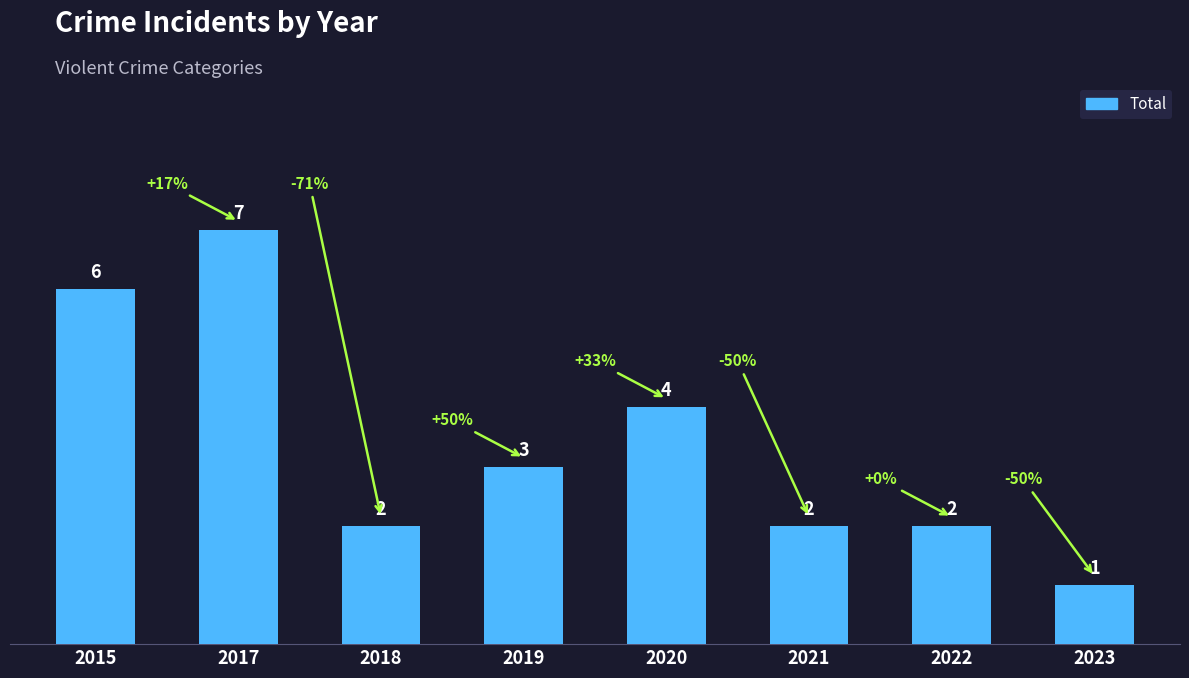

True or false: the data shows 1 at 2023.

True